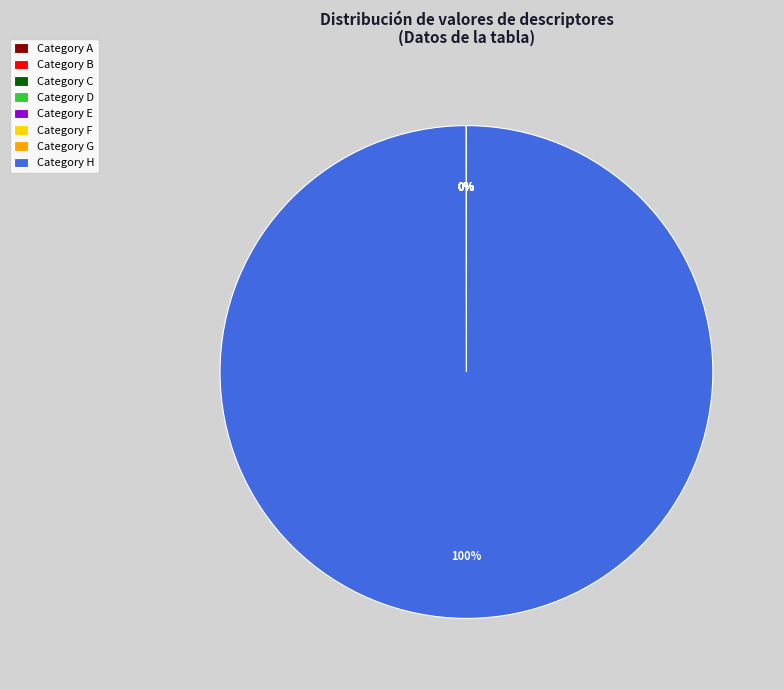

To the nearest percent, what percentage of the pie is Category H?

100%